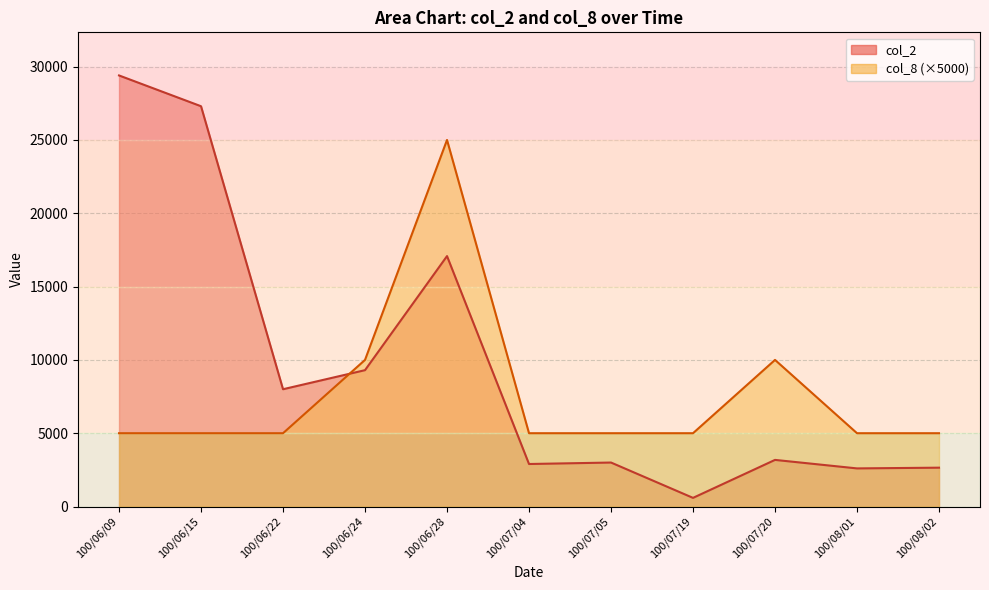

True or false: col_2 has a value of 29400 at 100/06/09.

True